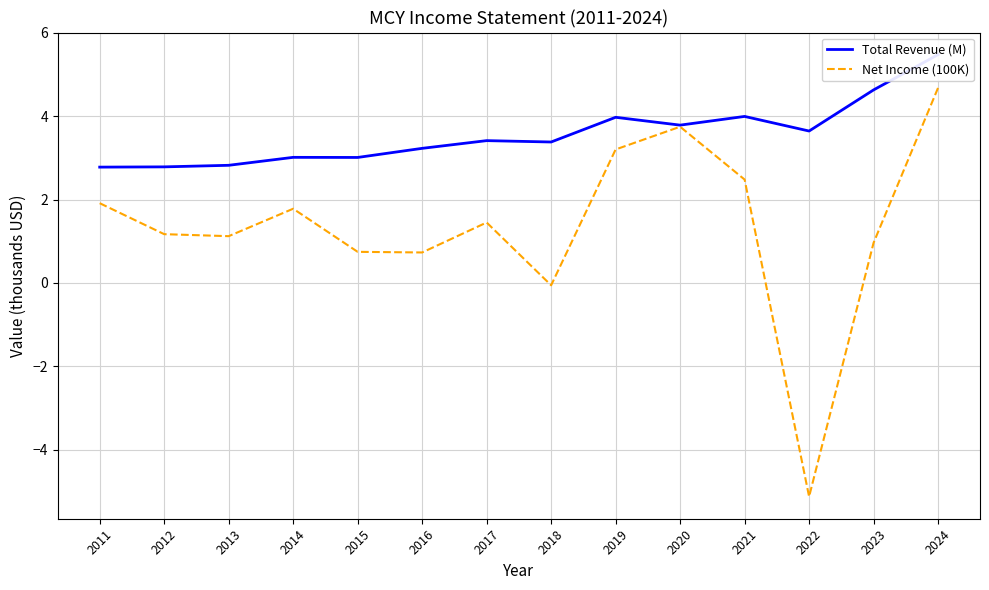

How many data points in Total Revenue (M) are above 3?

11